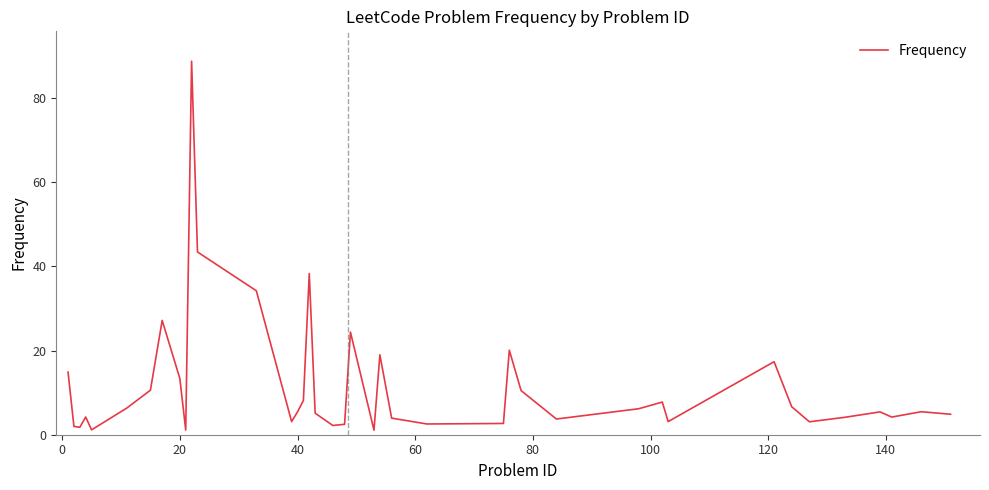

What is the greatest value displayed?

88.7